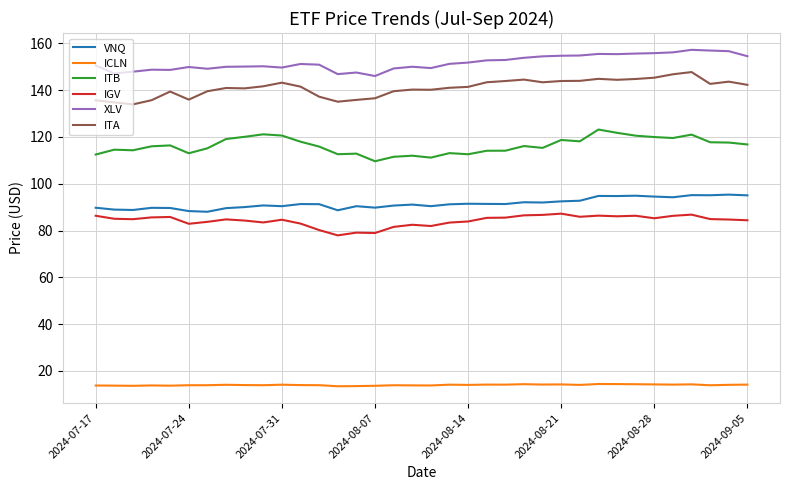

Does the chart have visible grid lines?

Yes